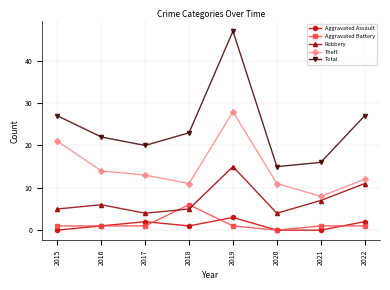

List the series in order of their peak value, highest first.

Total, Theft, Robbery, Aggravated Battery, Aggravated Assault